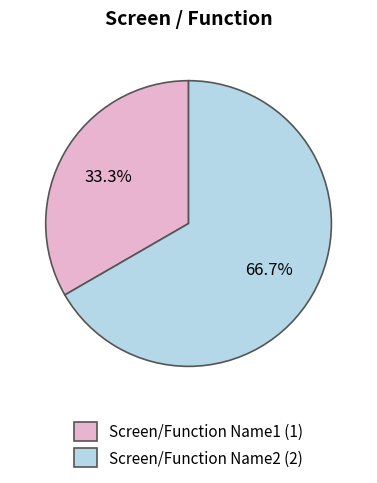

Is it true that Screen/Function Name1 is 33% of the pie?

True